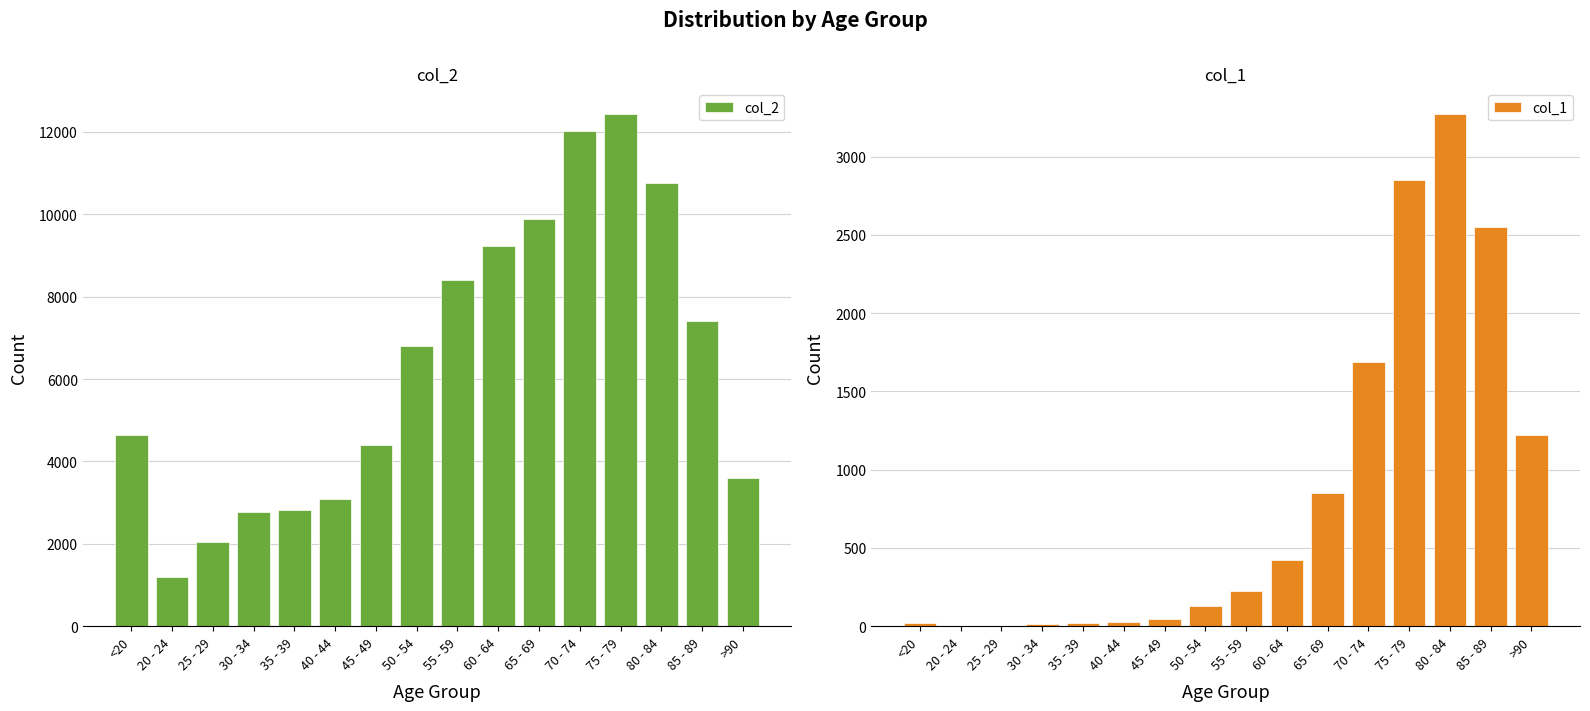

What is the label of the 2nd bar from the right?

85 - 89